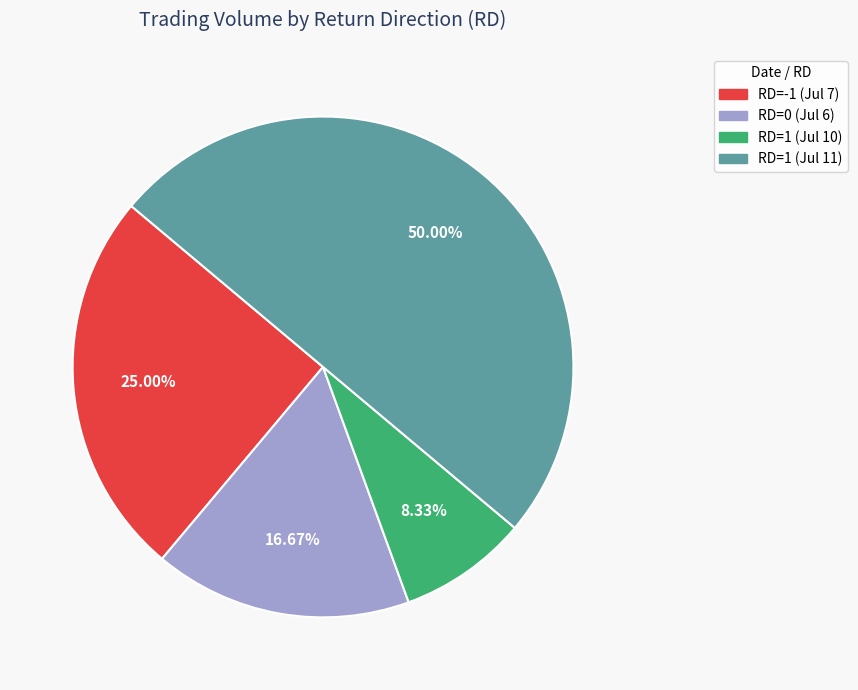

Count the number of slices in the pie.

4